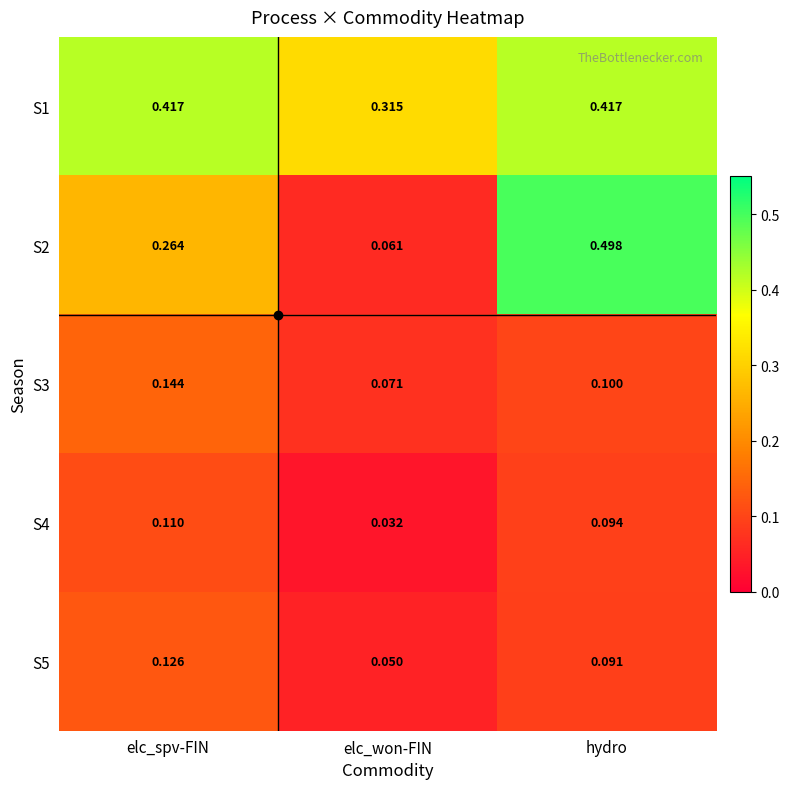

Rank the series at elc_won-FIN from lowest to highest value.

S4, S5, S2, S3, S1